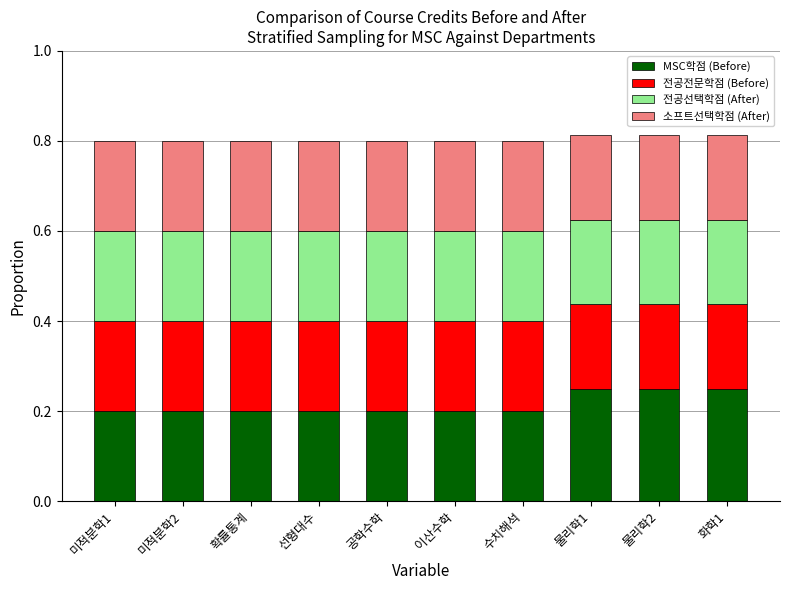

What is the sum of the MSC학점 (Before) values at 물리학1 and 화학1?

0.5